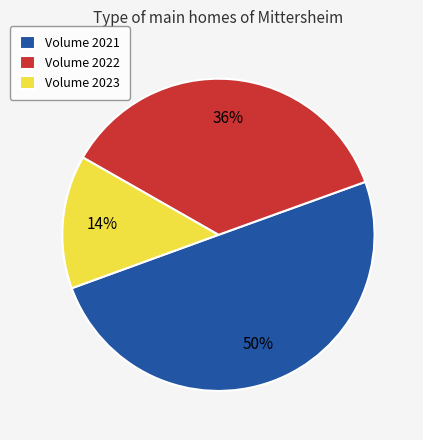

To the nearest percent, what percentage of the pie is Volume 2023?

14%